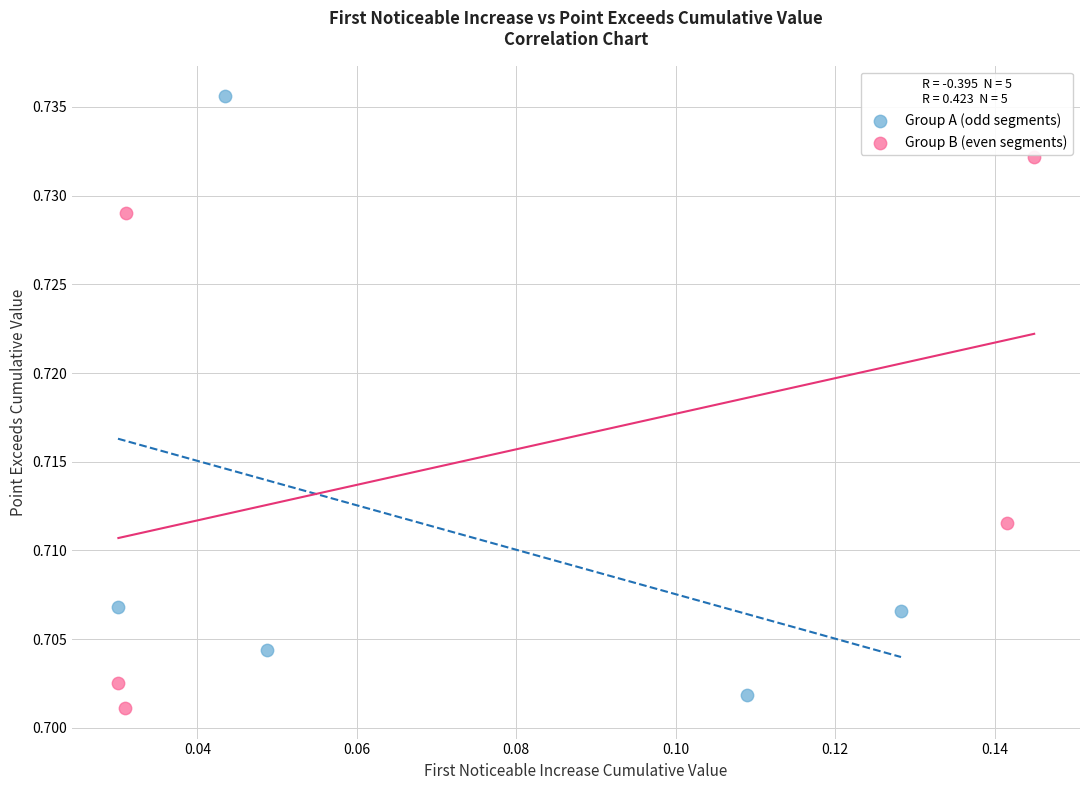

Which series contains the highest Y value?

Group A (odd segments)